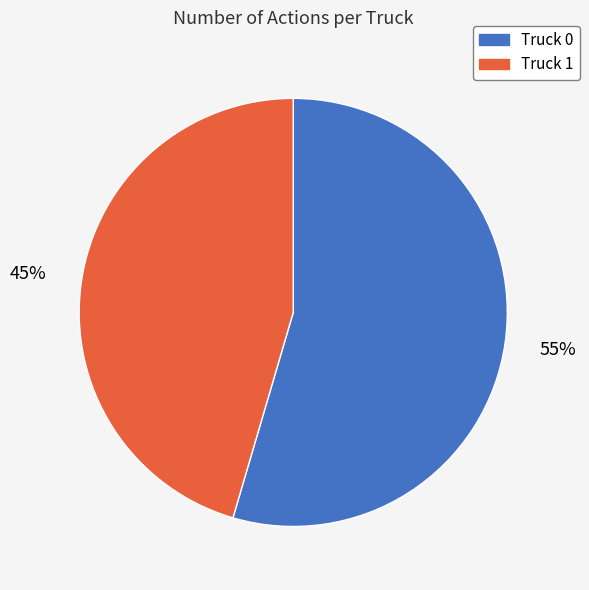

What is the ratio of the value at Truck 1 to the value at Truck 0?

0.8